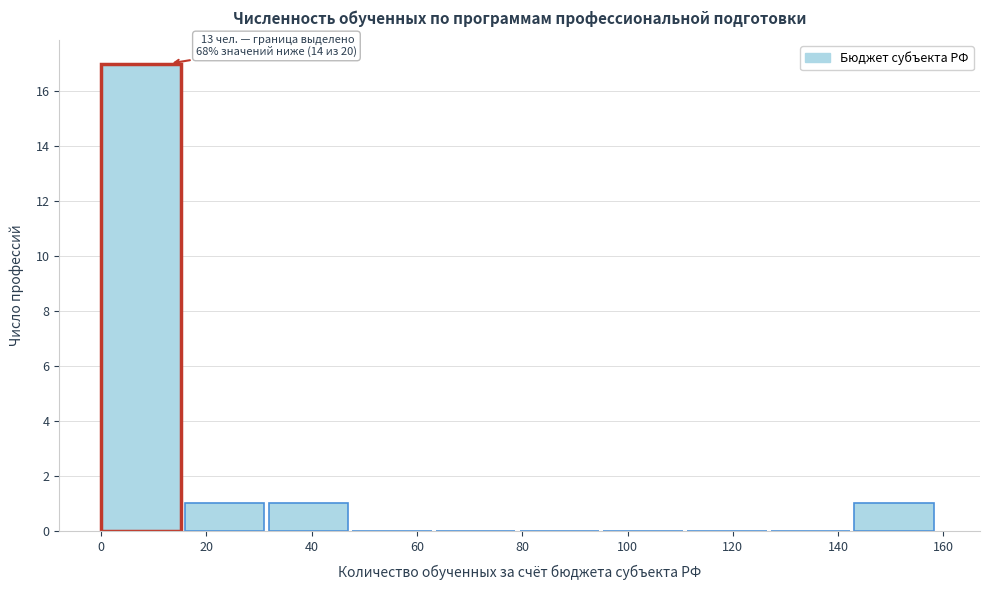

Which range on the x-axis has the tallest bar?

0 to 16